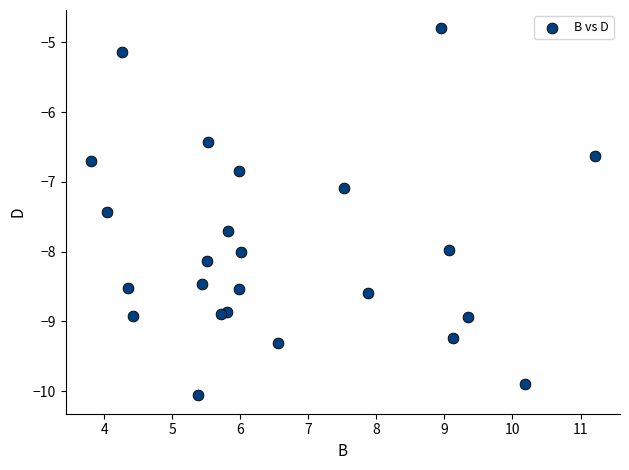

What Y value in the scatter plot is closest to -7?

-7.1